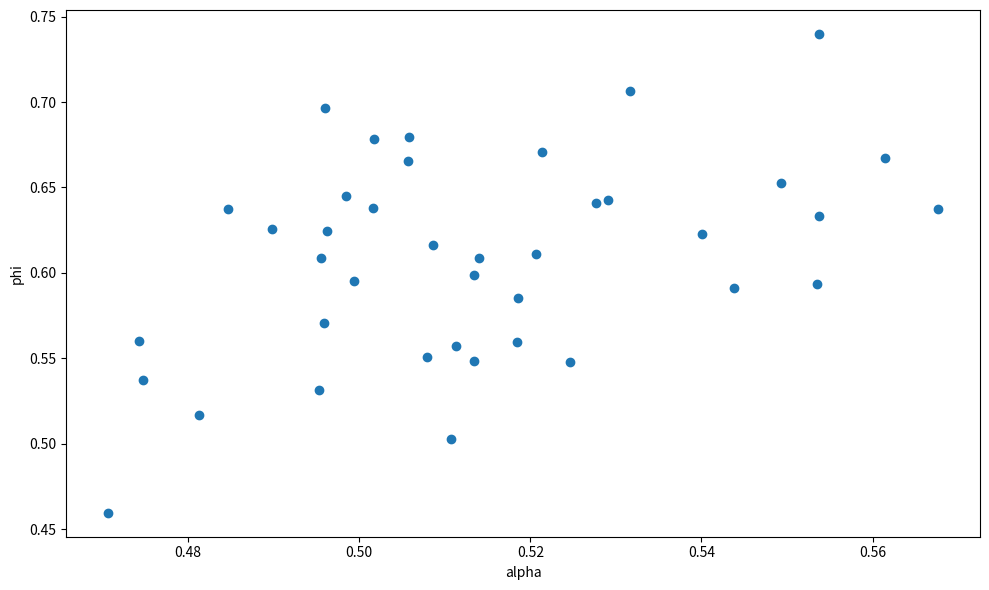

What is the range of Y values (max minus min)?

0.3